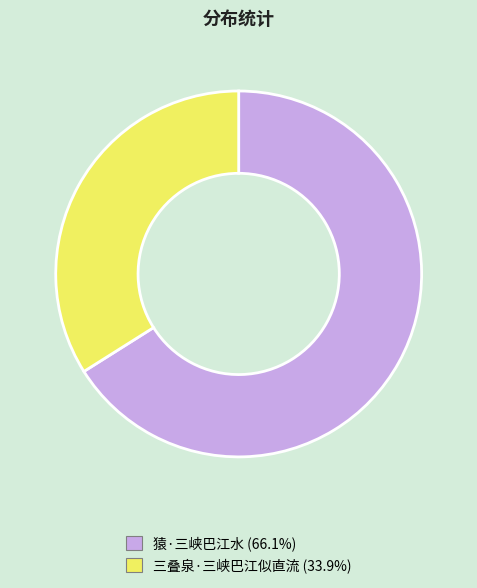

Is the sum of 猿·三峡巴江水 and 三叠泉·三峡巴江似直流 greater than half?

Yes